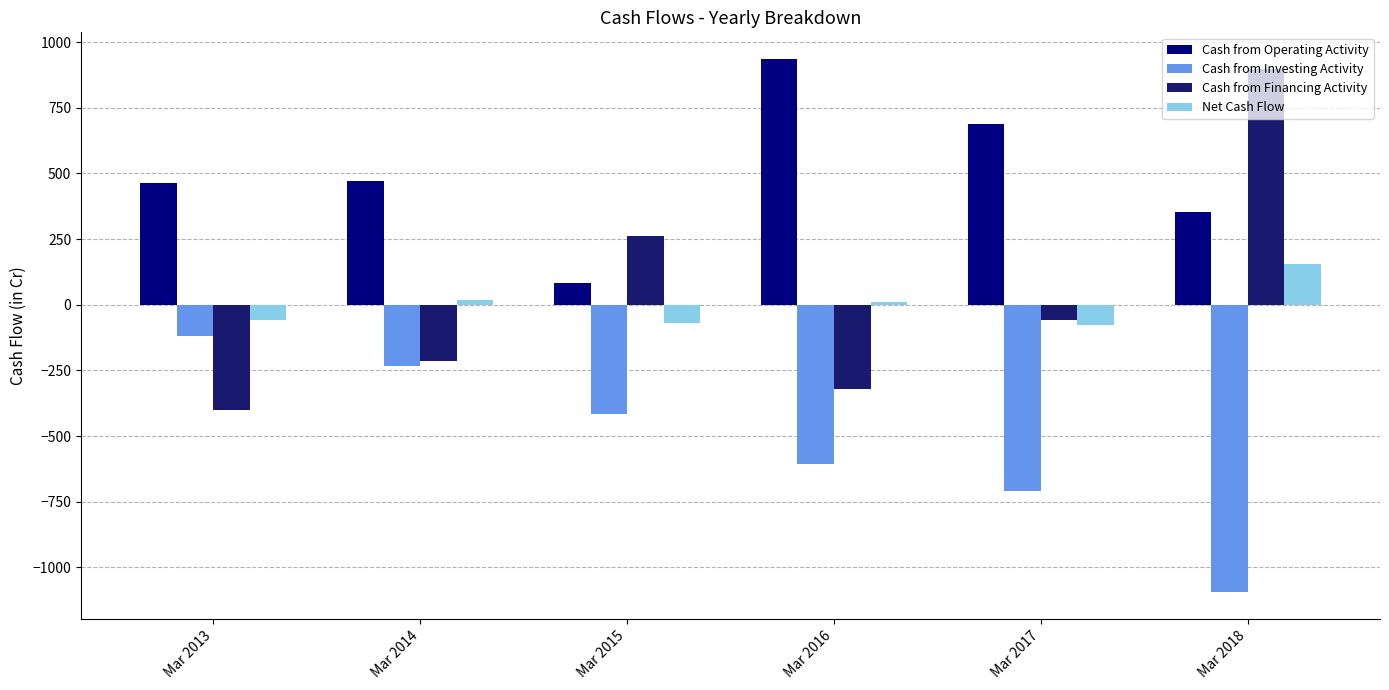

Which label corresponds to the largest value in the chart?

Mar 2016